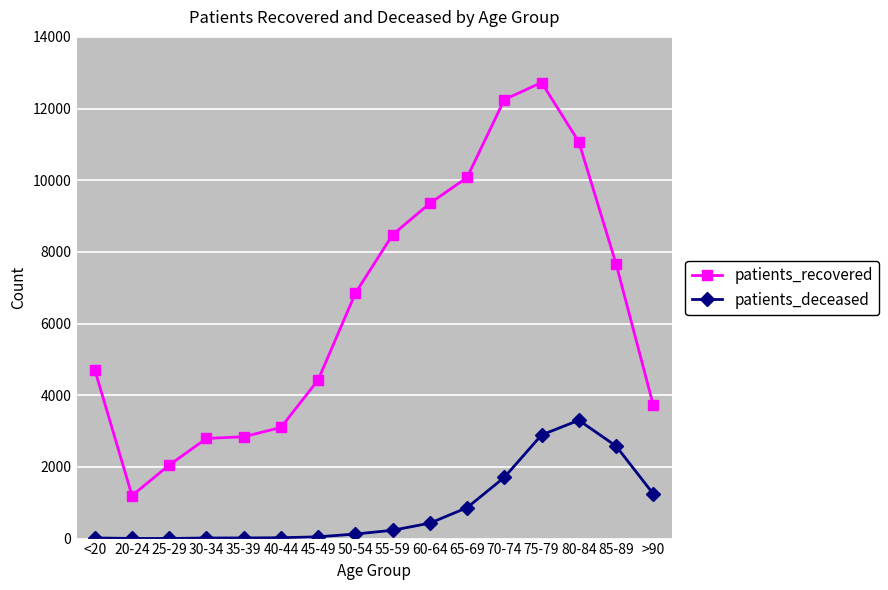

True or false: patients_deceased has more than 0 points higher than both neighbors.

True